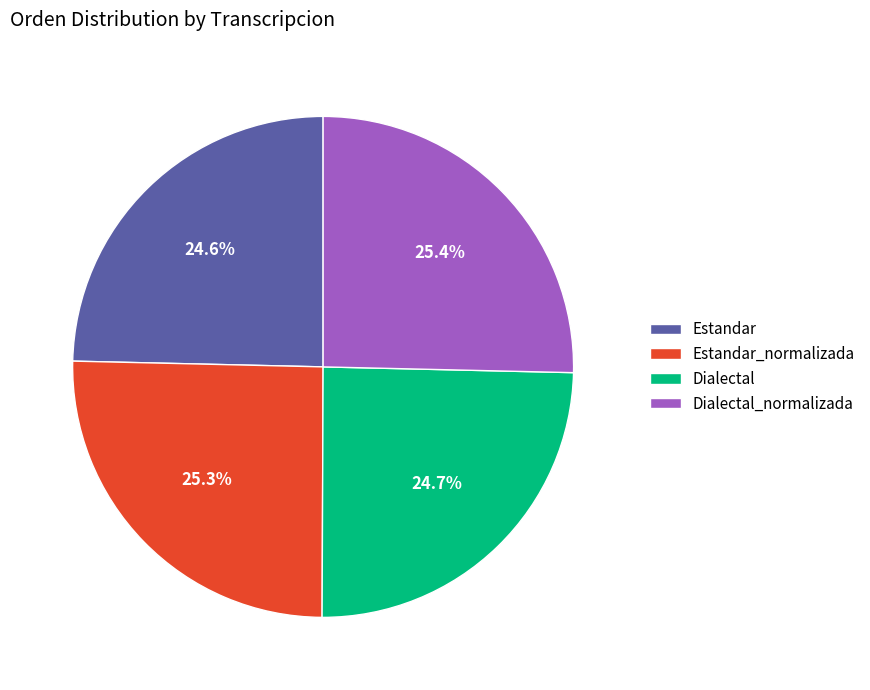

Which has a higher value, Estandar_normalizada or Dialectal?

Estandar_normalizada